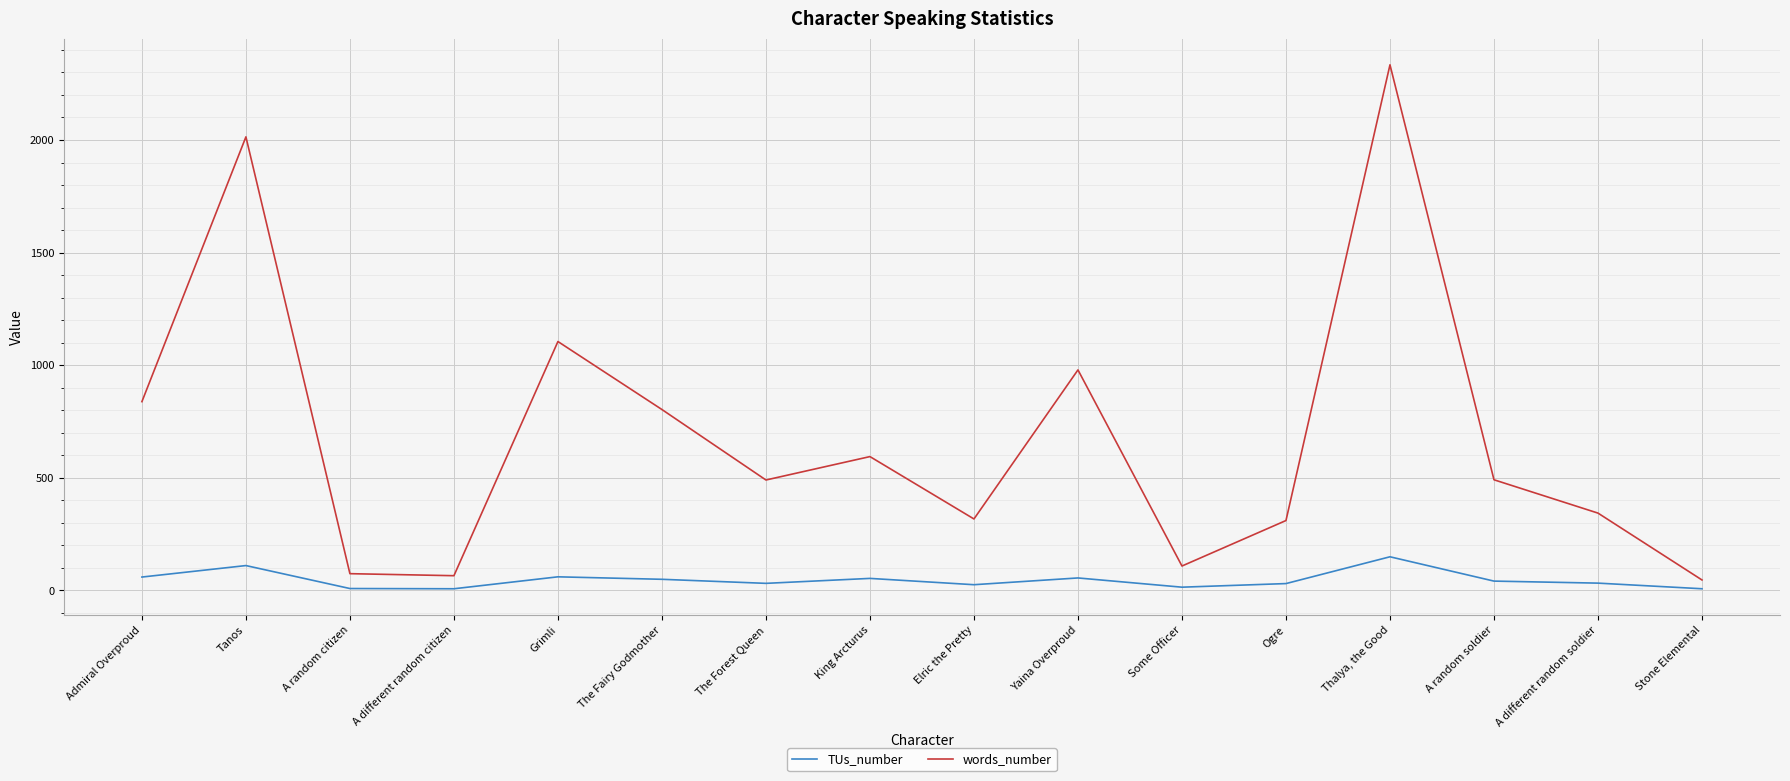

True or false: TUs_number and words_number intersect in this chart.

False